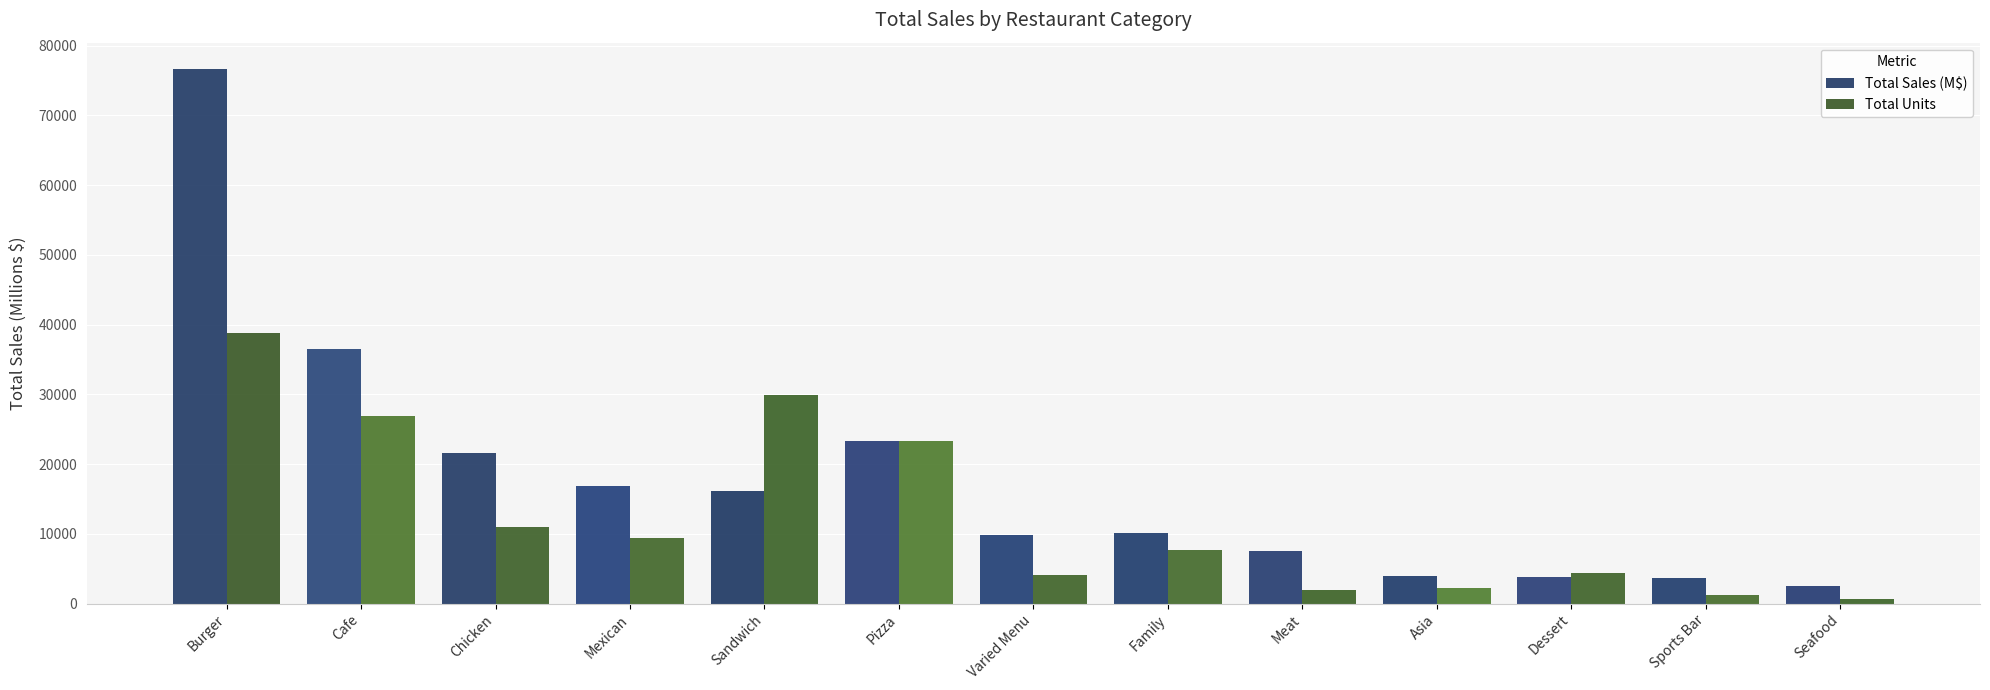

What is the label of the 12th bar from the right?

Cafe